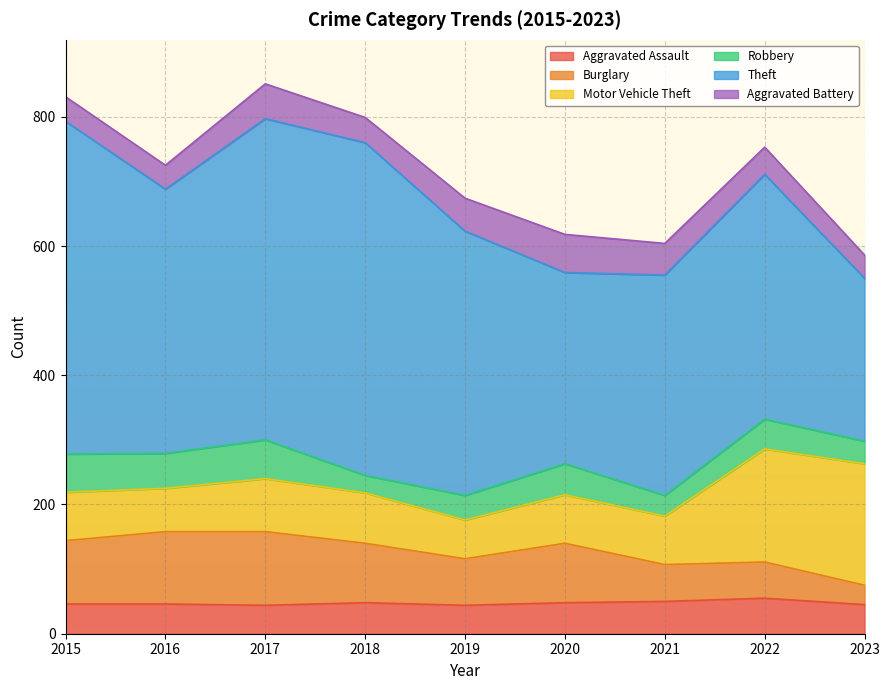

What is the difference between the highest and lowest values at 2016?

372